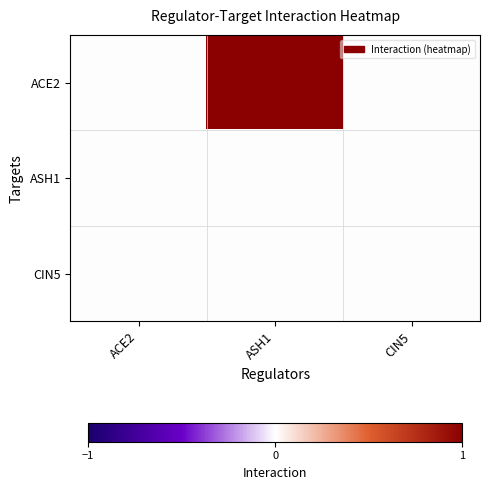

List the series in order of their peak value, lowest first.

ASH1, CIN5, ACE2